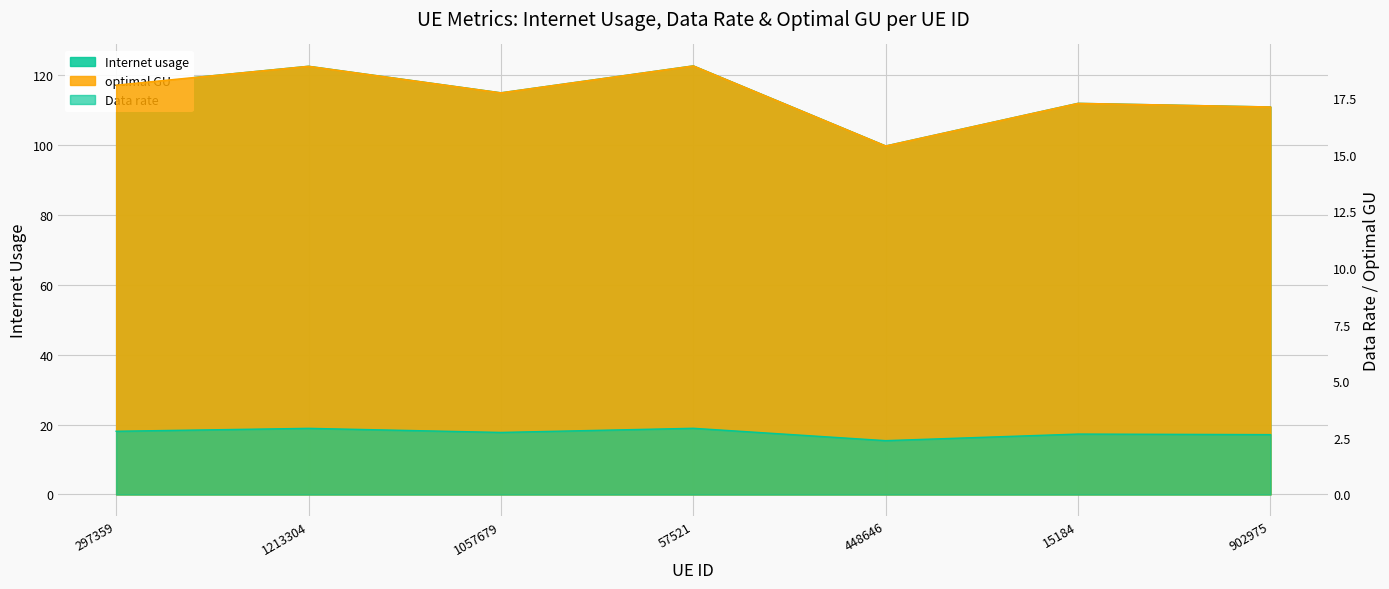

What is the sum of all Data rate values?

799.6